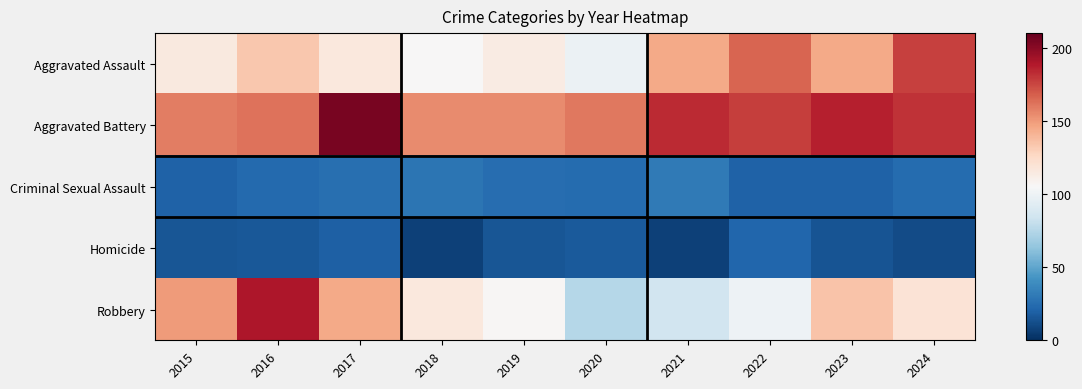

Between 2021 and 2024, which is larger?

2024